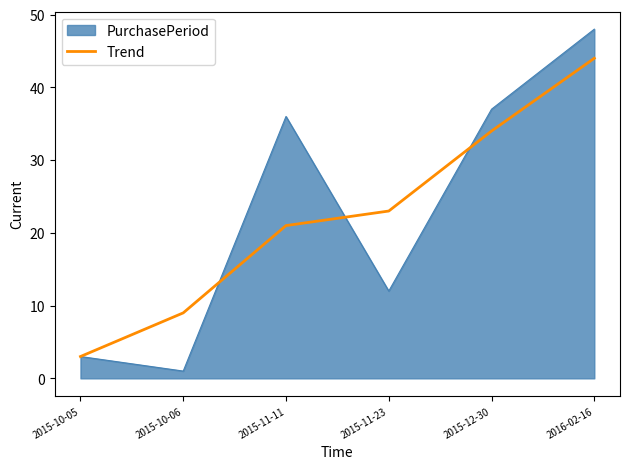

The PurchasePeriod series shows 29 at 2016-02-16. True or false?

False